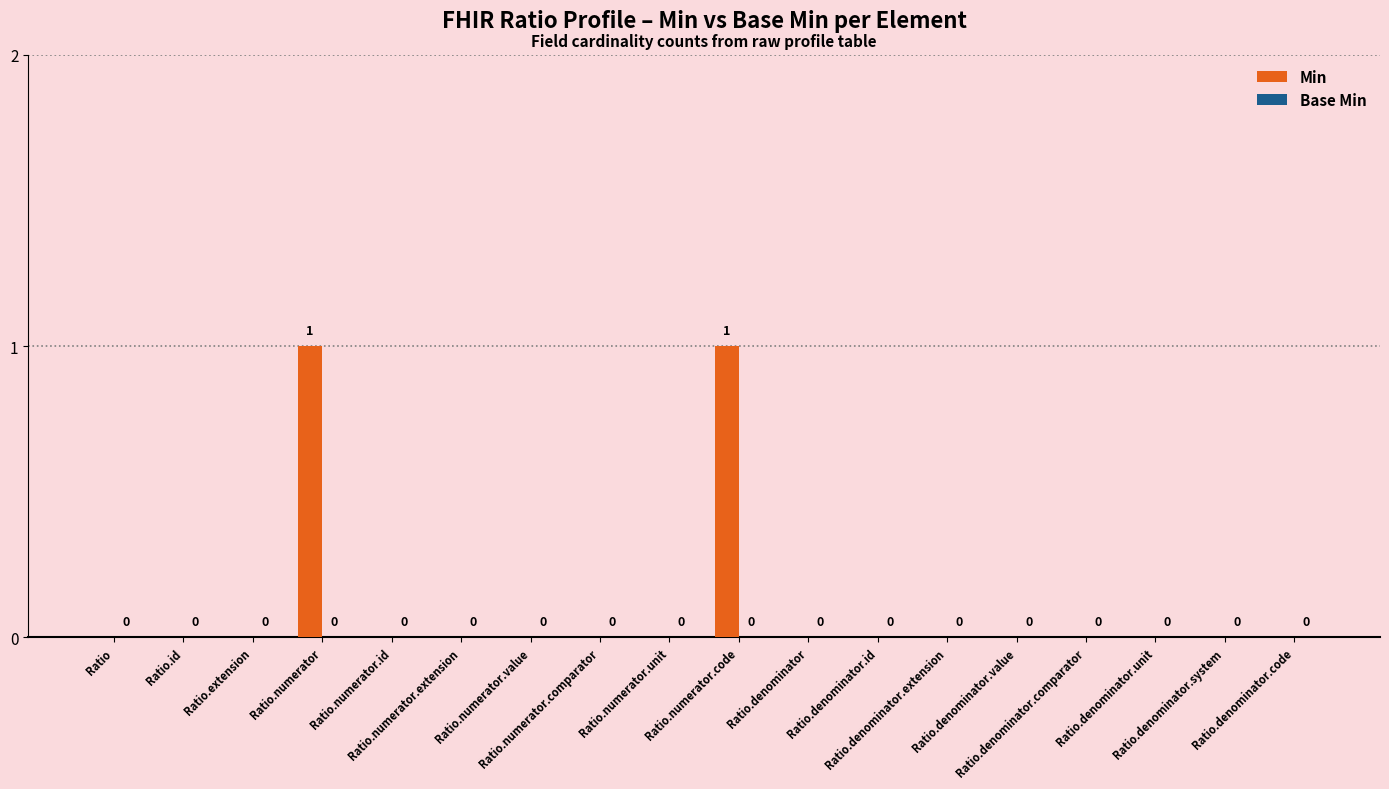

Are the bars horizontal?

No